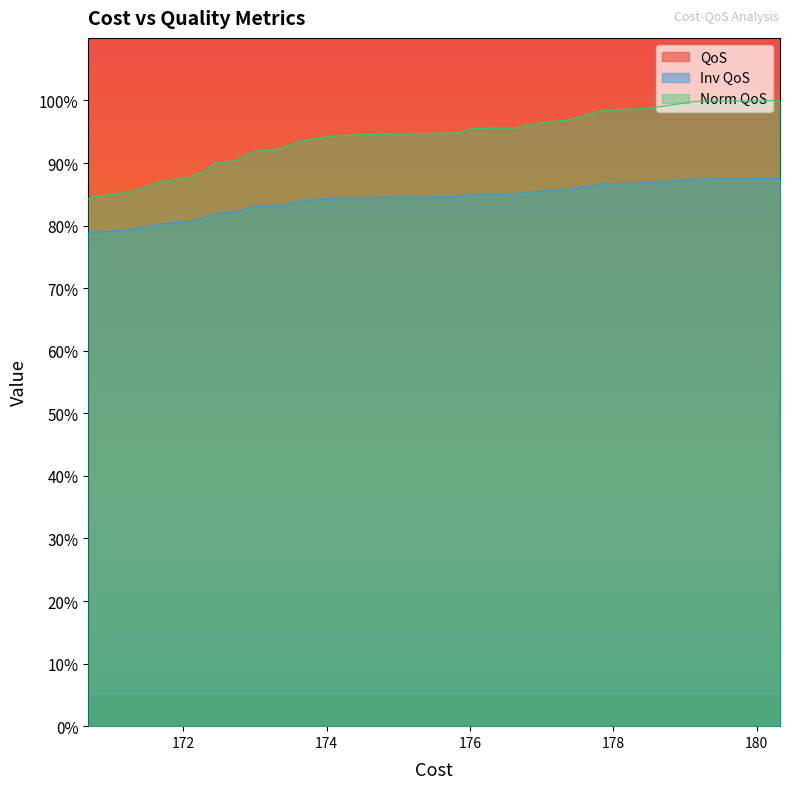

What is the difference between the second highest and second lowest values in the Norm QoS series?

0.2